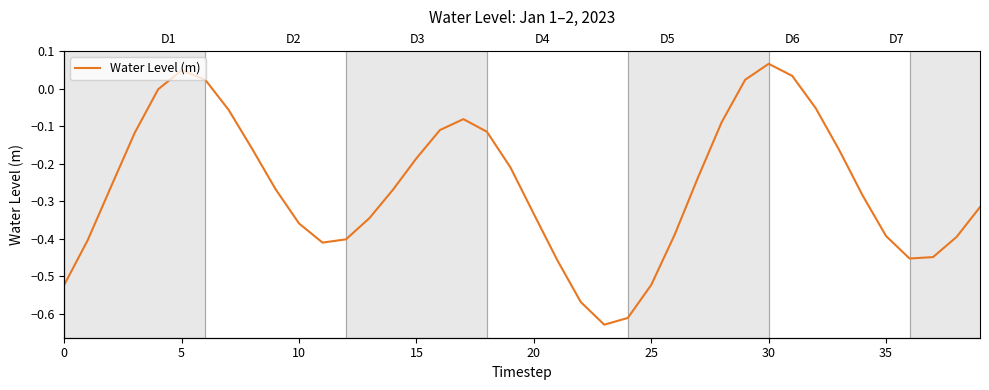

At which category does the chart reach its minimum across all series?

23